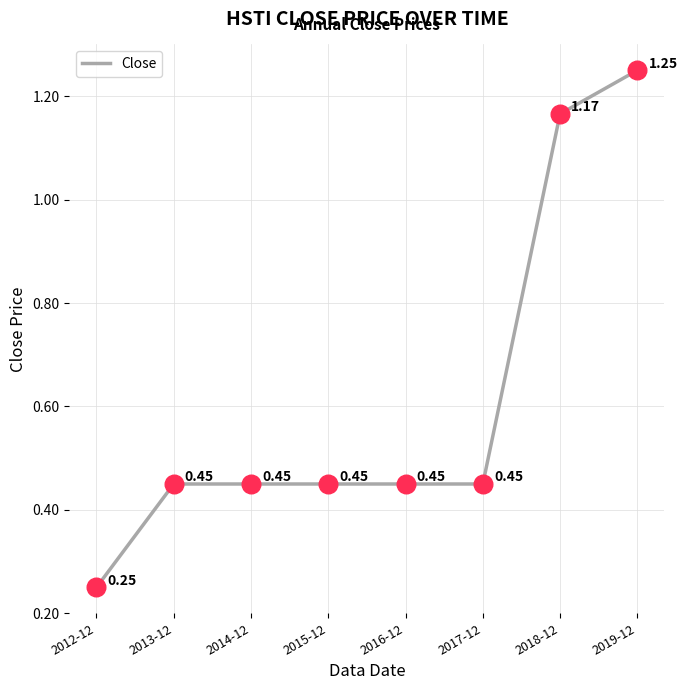

Between 2013-12 and 2019-12, which is larger?

2019-12